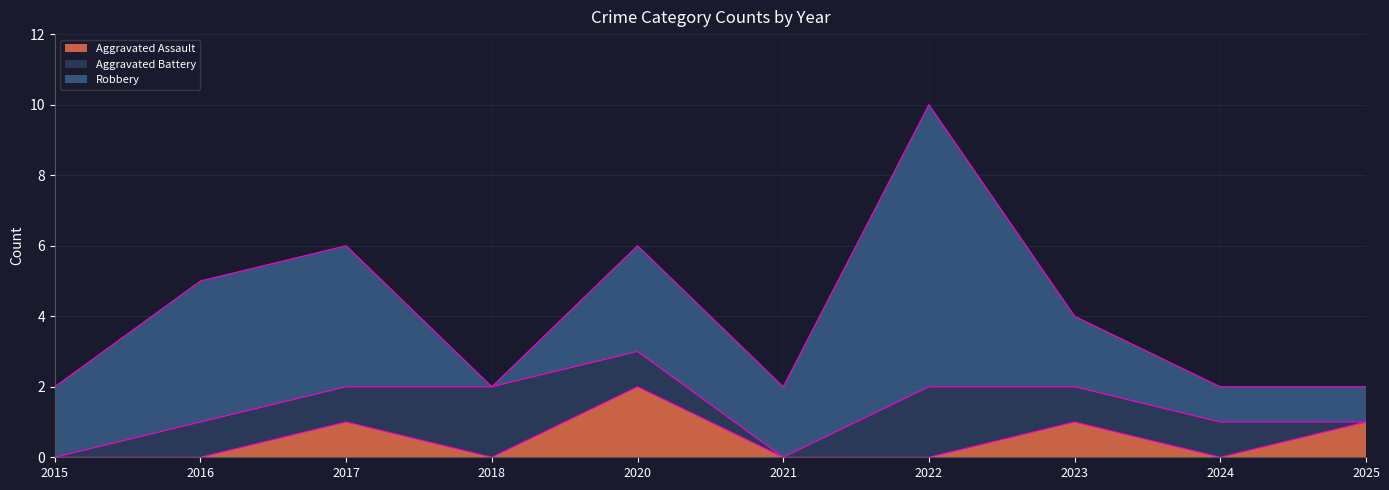

Between 2016 and 2025, which is larger?

2025